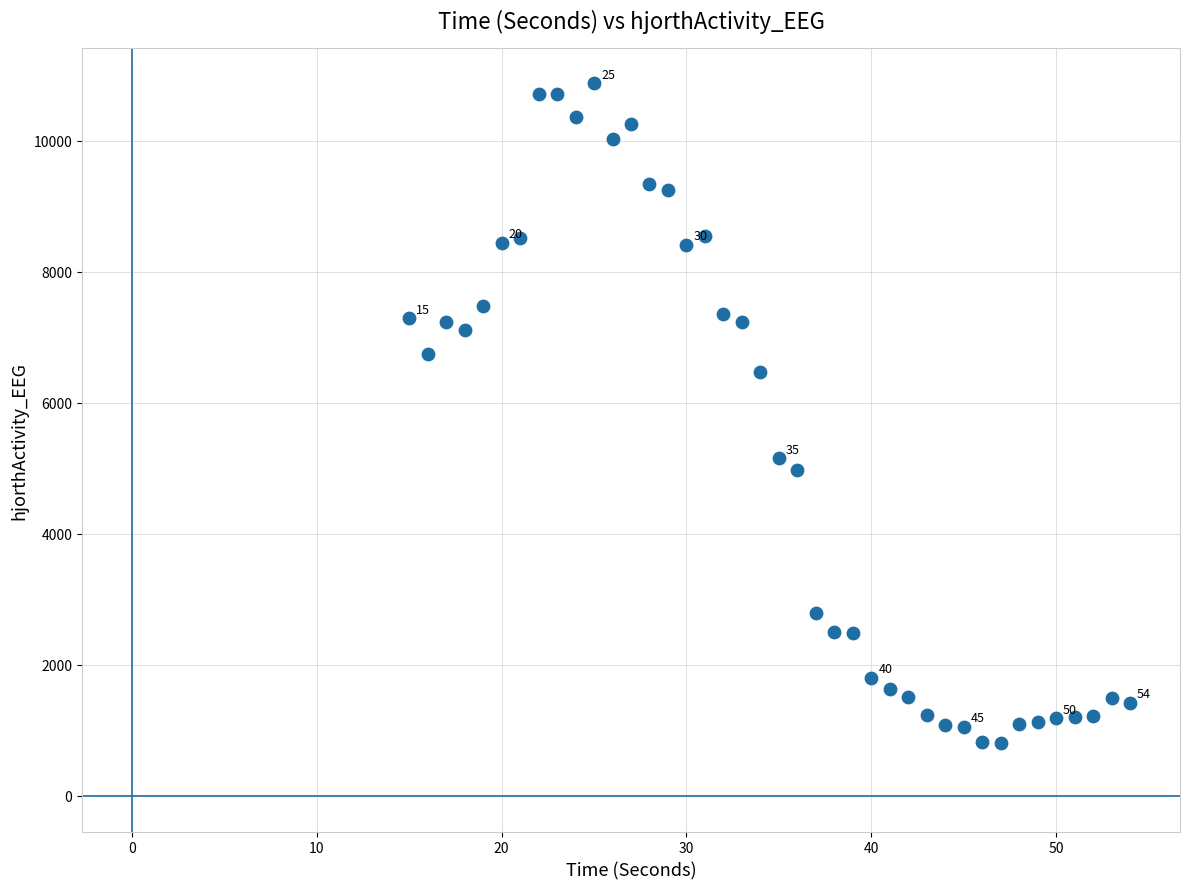

What is the range of Y values (max minus min)?

10080.7